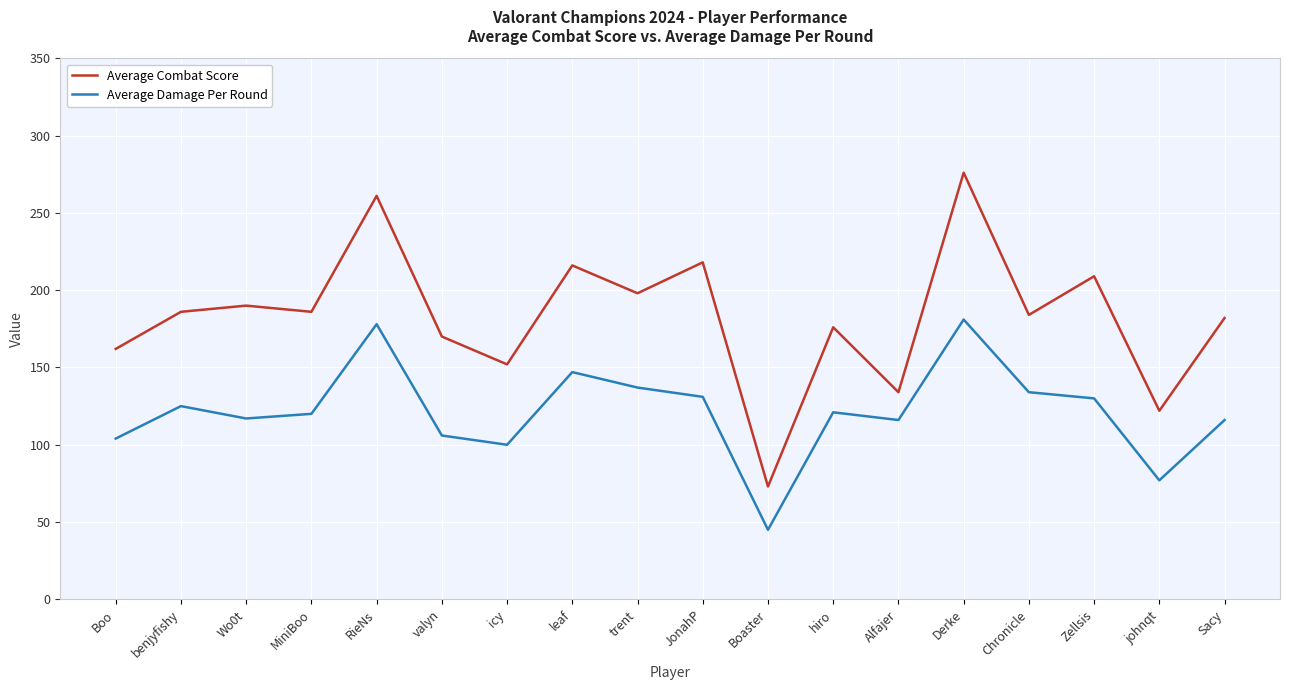

At which category does Average Damage Per Round reach its first local peak?

benjyfishy